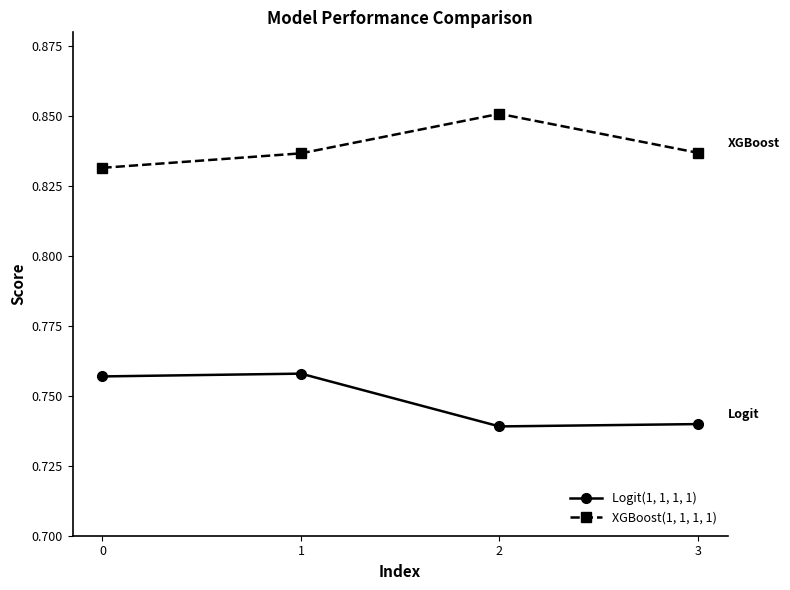

Where is the first local minimum for Logit(1, 1, 1, 1)?

2